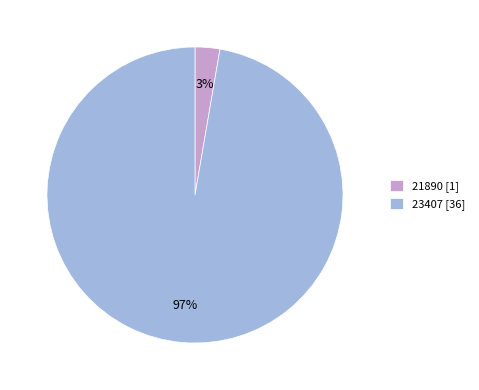

True or false: 21890 accounts for 17% of the total.

False